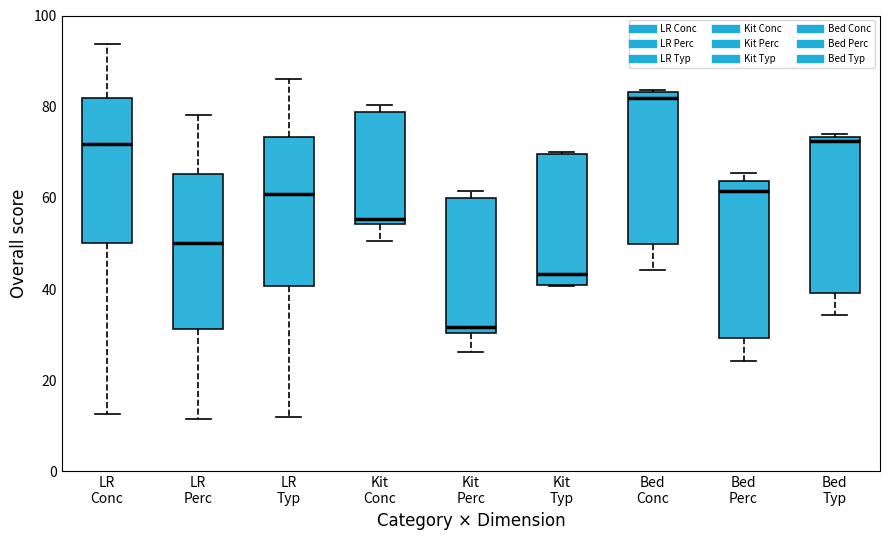

Reading left to right, transcribe this box plot: for each box, give where its median line is, the range the box spans, and where its two whiskers end, as read against the y-axis. The values are not printed on the chart, so give them approximately, as read against the axis.

LR Conc: median 72, box 50 to 82, whiskers 12 to 94
LR Perc: median 50, box 32 to 66, whiskers 12 to 78
LR Typ: median 60, box 40 to 74, whiskers 12 to 86
Kit Conc: median 56, box 54 to 78, whiskers 50 to 80
Kit Perc: median 32, box 30 to 60, whiskers 26 to 62
Kit Typ: median 44, box 40 to 70, whiskers 40 to 70
Bed Conc: median 82, box 50 to 84, whiskers 44 to 84
Bed Perc: median 62, box 30 to 64, whiskers 24 to 66
Bed Typ: median 72, box 40 to 74, whiskers 34 to 74 (just above the box's upper edge)